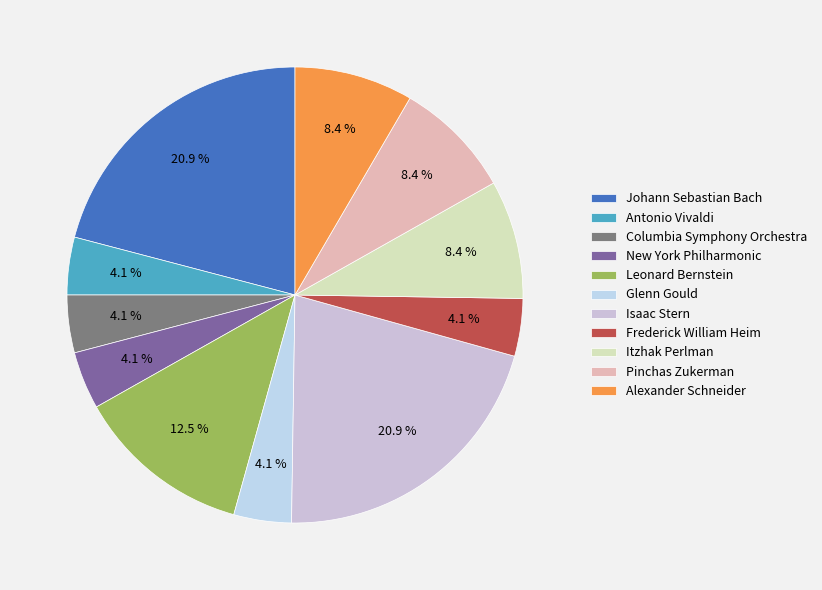

How many slices are in this pie chart?

11